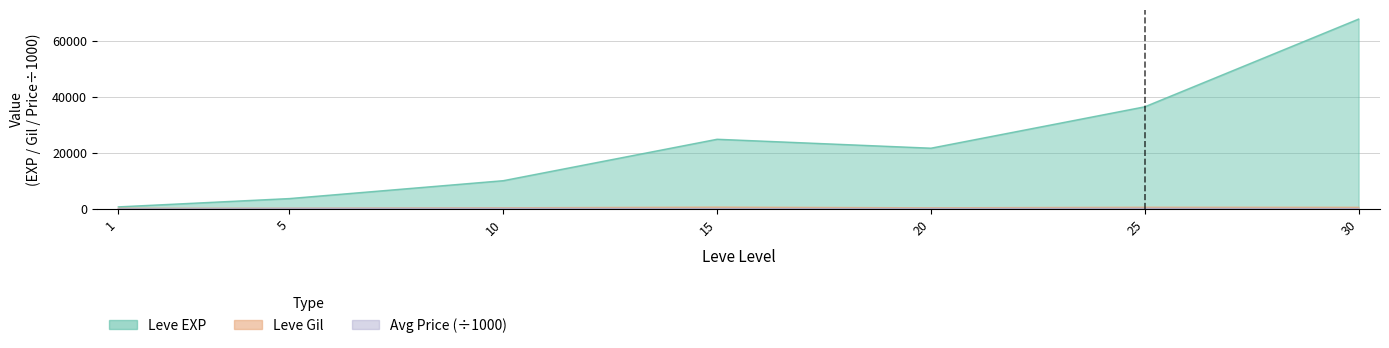

What value does the Leve Gil series have at 1?

113